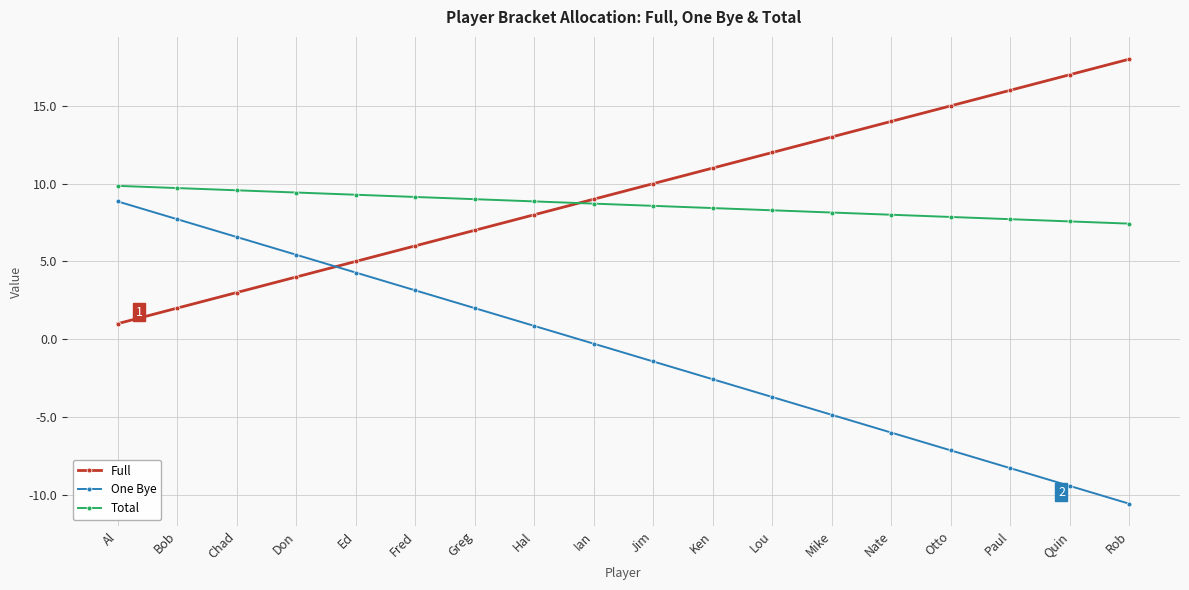

The value of One Bye at Nate is -6.0. True or false?

True